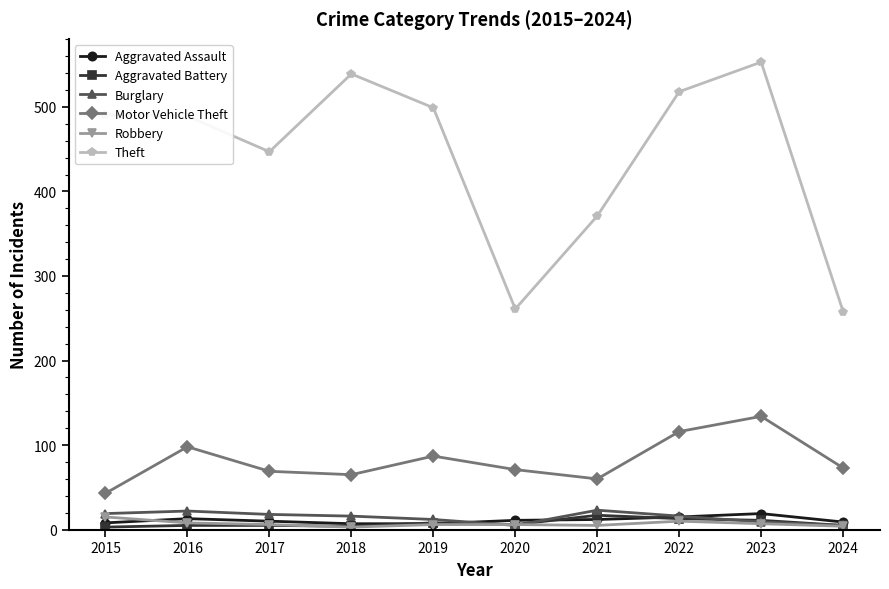

Where is the first local maximum for Motor Vehicle Theft?

2016